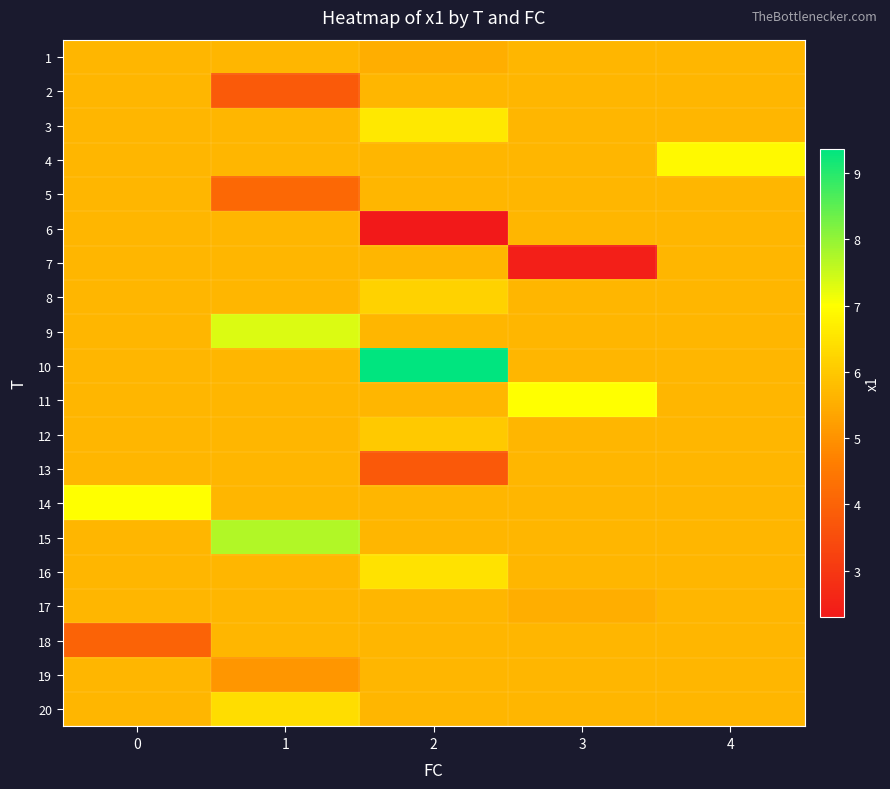

Between 4 and 1, which is larger?

4